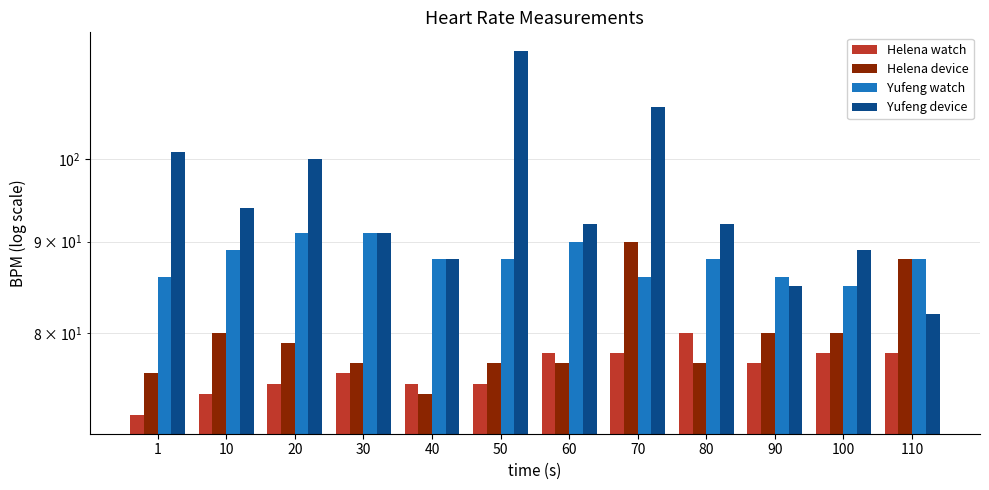

What is the lowest value of the Yufeng watch series?

85